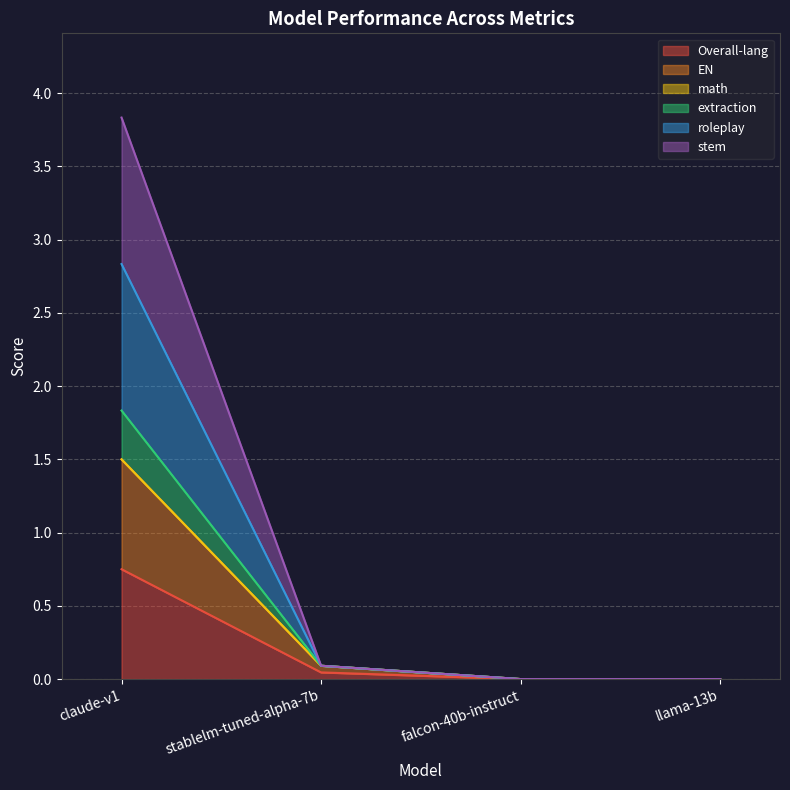

What is the label of the 1st point from the right?

llama-13b